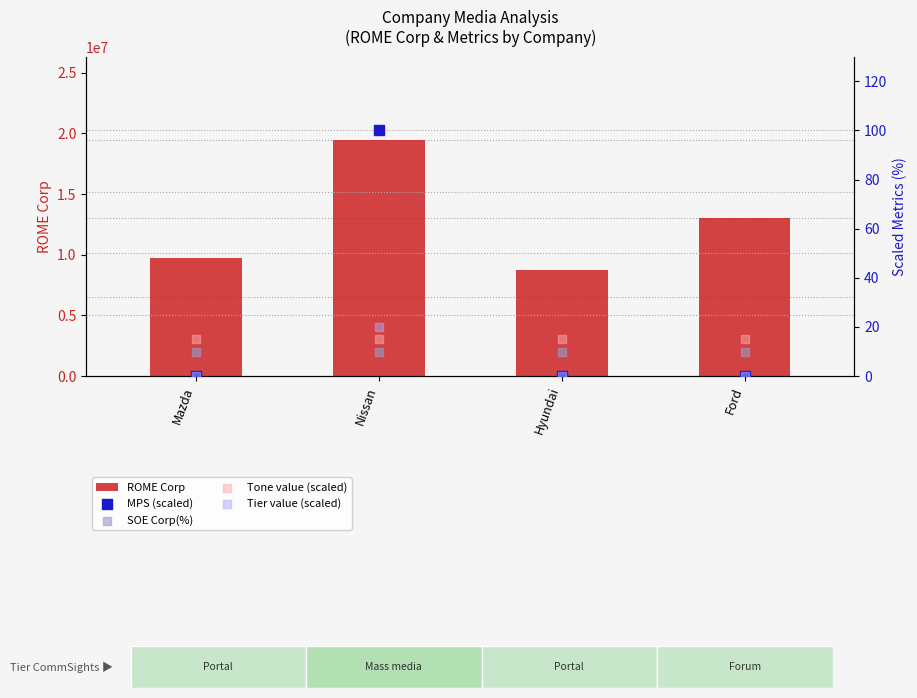

What is the total value across all series at Nissan?

19500145